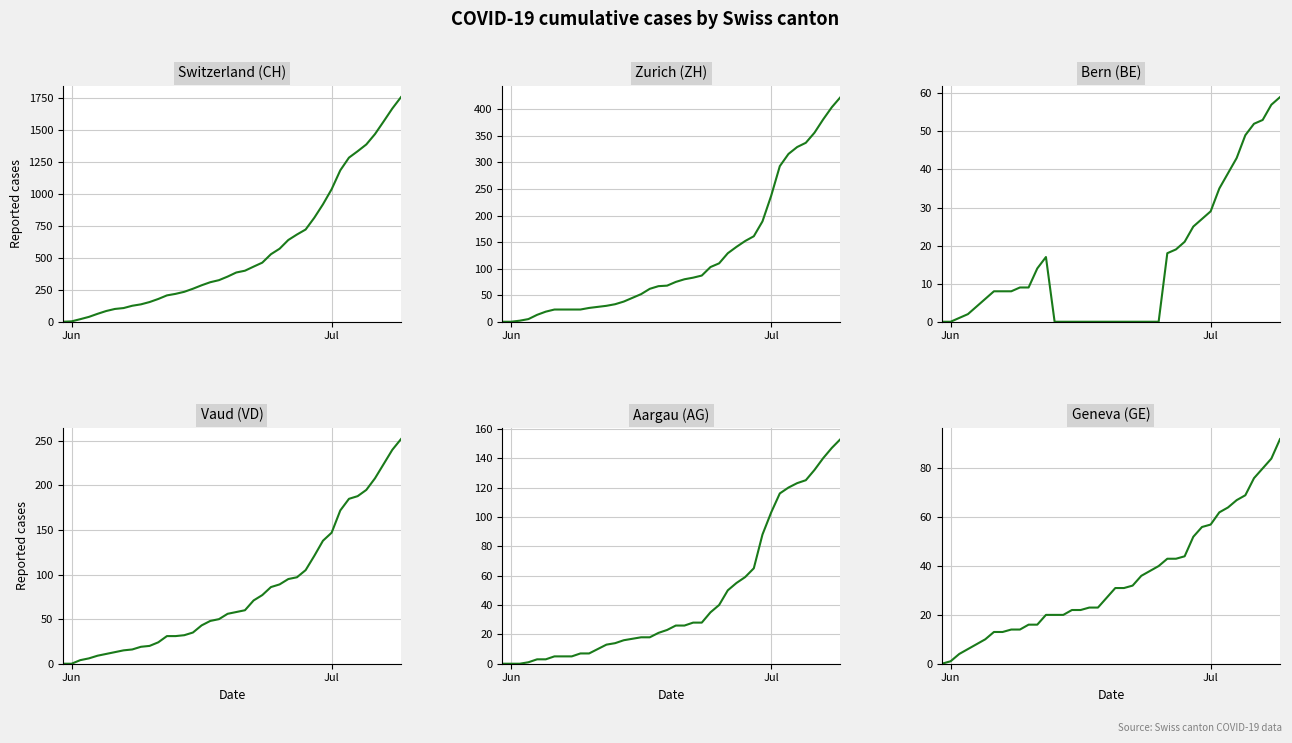

How many values in the Aargau (AG) series are below 26?

20